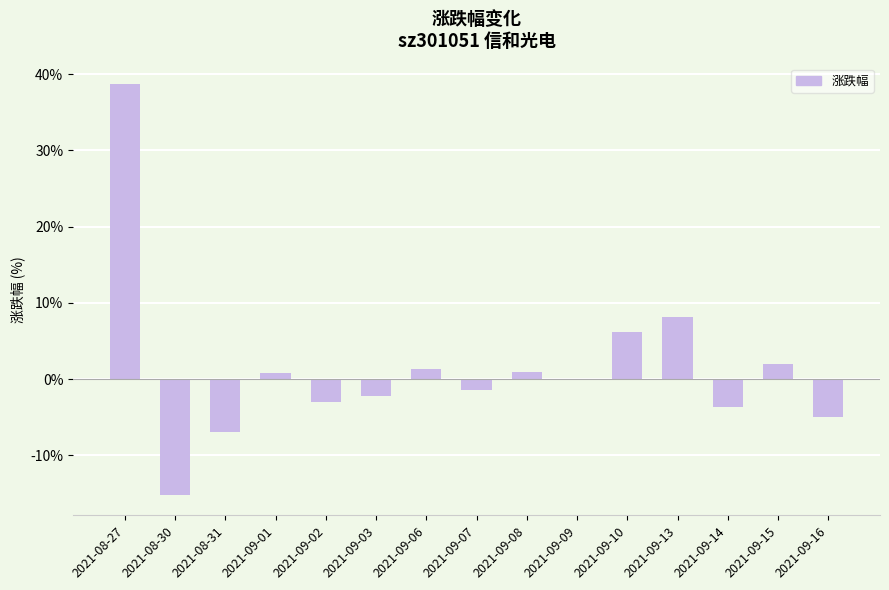

Read the value at 2021-08-27.

38.7